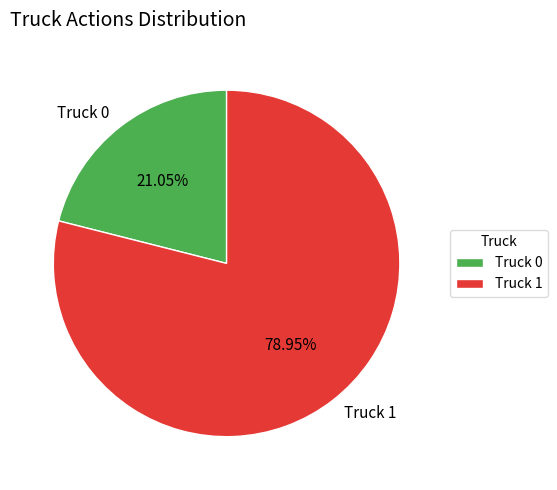

Which category has the smallest portion of the pie?

Truck 0